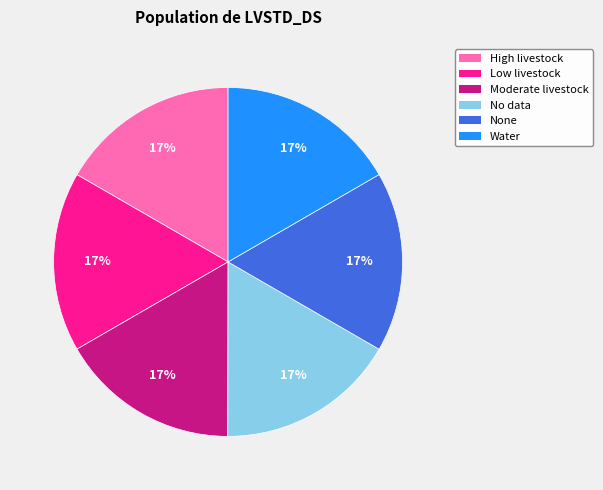

What percentage is the High livestock slice, to the nearest percent?

17%